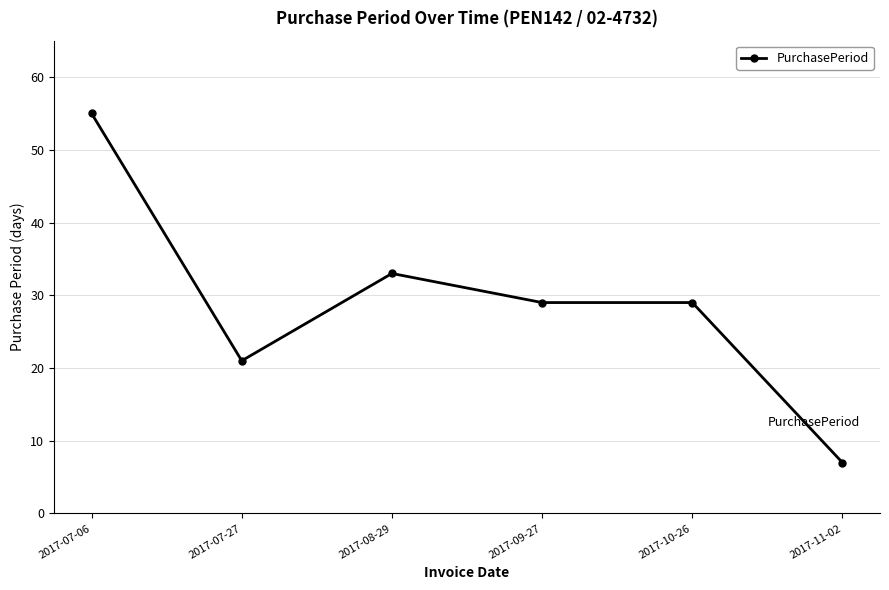

Which label corresponds to the largest value in the chart?

2017-07-06